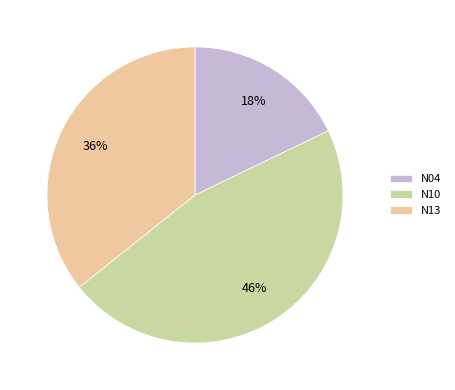

The N04 slice represents 18% of the pie. True or false?

True